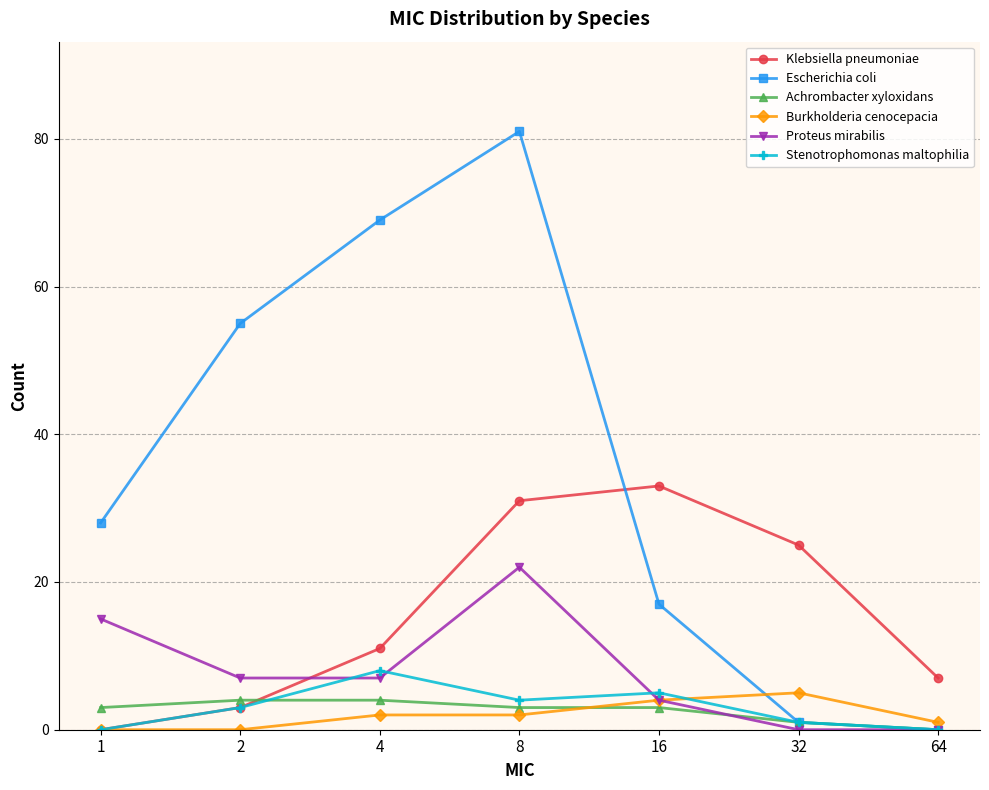

How many lines are shown in the chart?

6